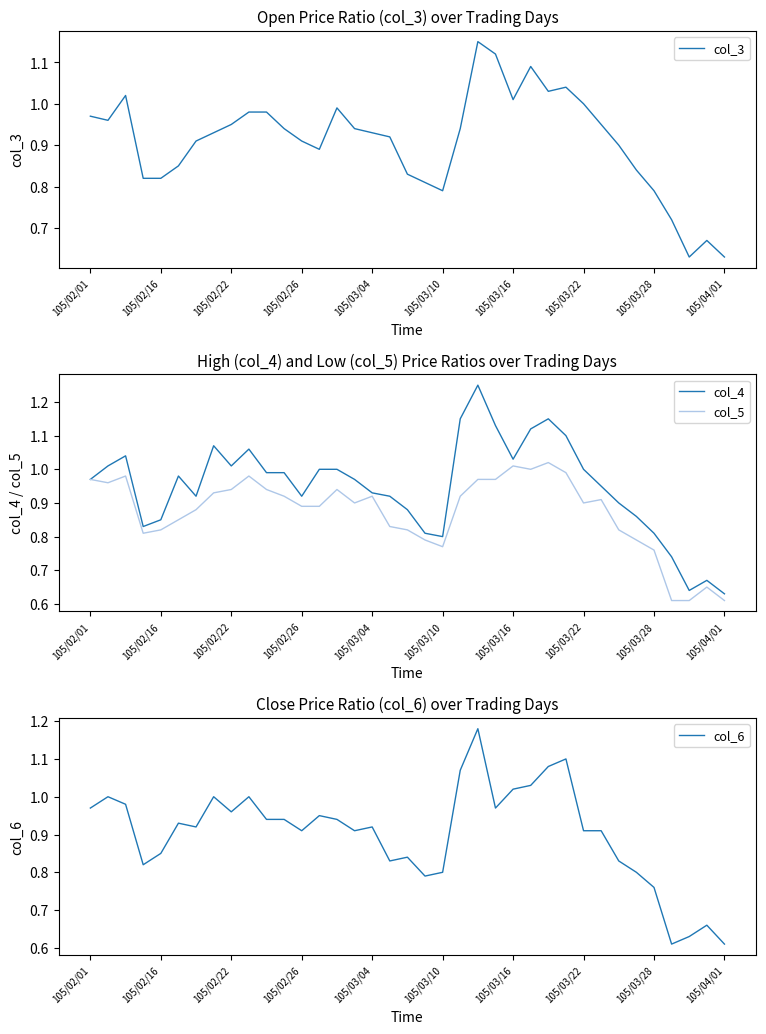

How many lines are shown in the chart?

4